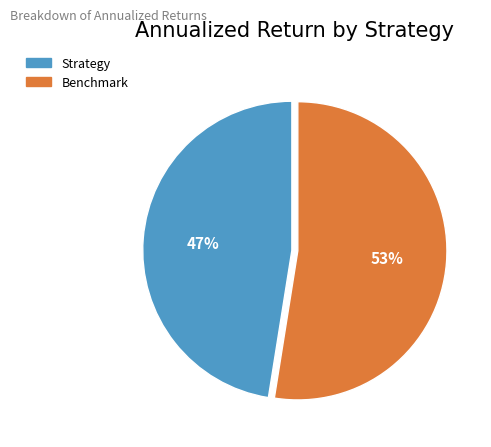

Which has a higher value, Strategy or Benchmark?

Benchmark